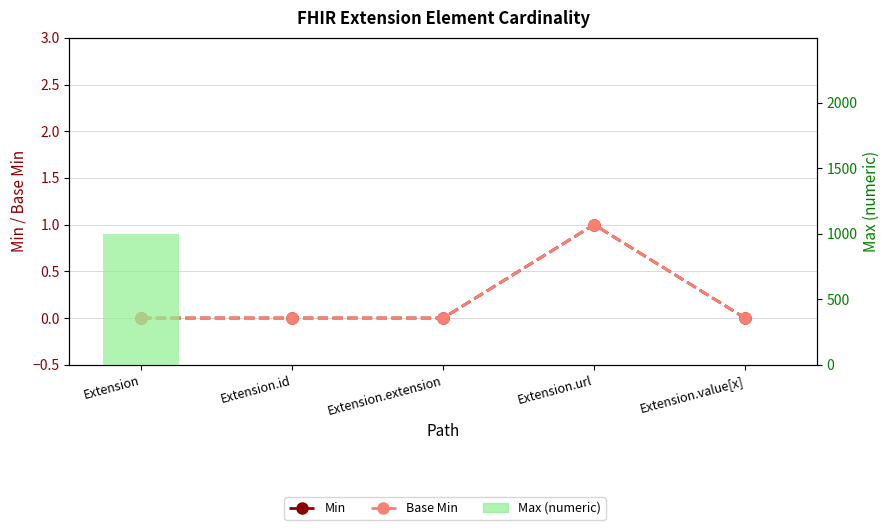

Between Extension and Extension.id, which series saw the biggest shift?

Max (numeric)